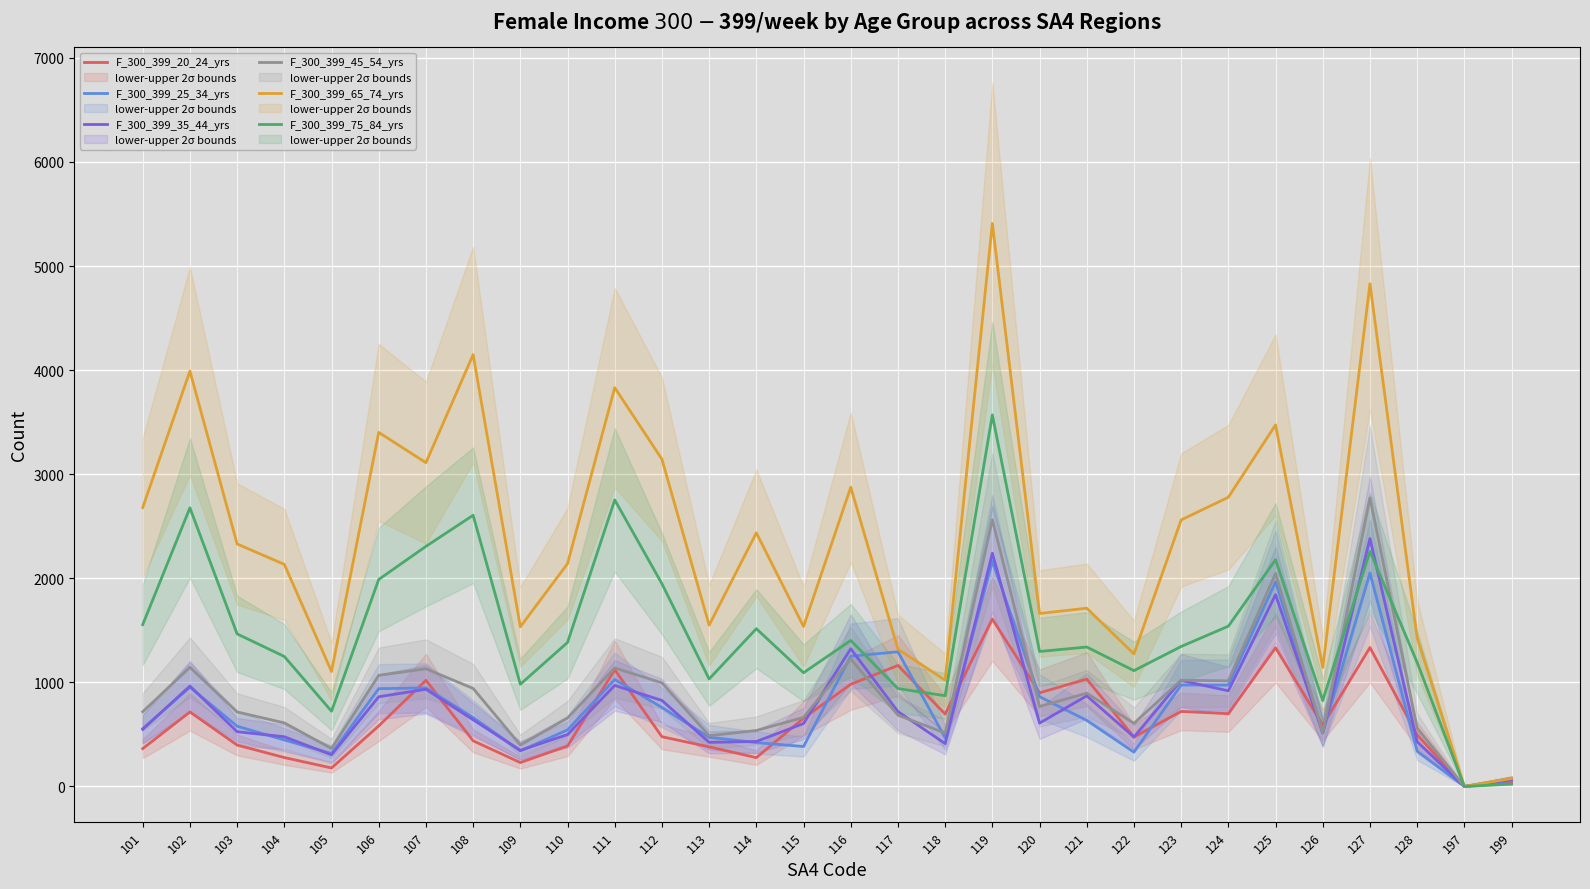

Which series has the largest total across all categories?

F_300_399_65_74_yrs